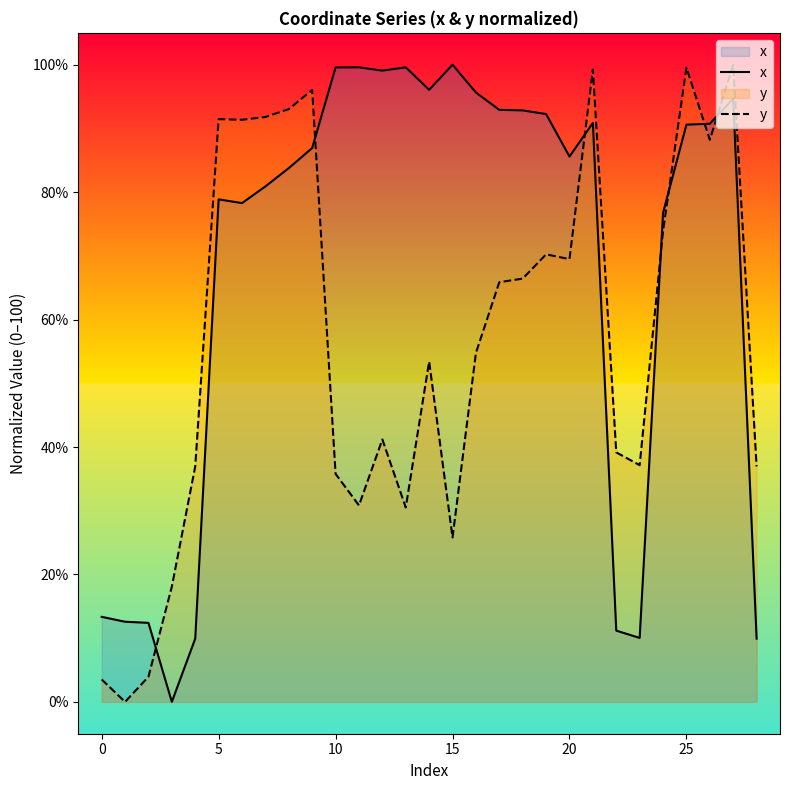

Rank the series by their average value, from highest to lowest.

x, y